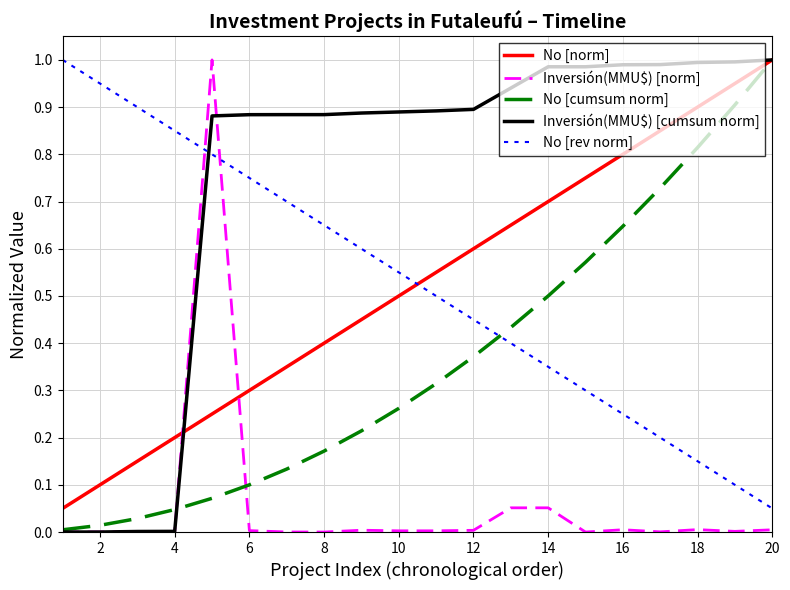

Which series has the largest total across all categories?

Inversión(MMU$) [cumsum norm]